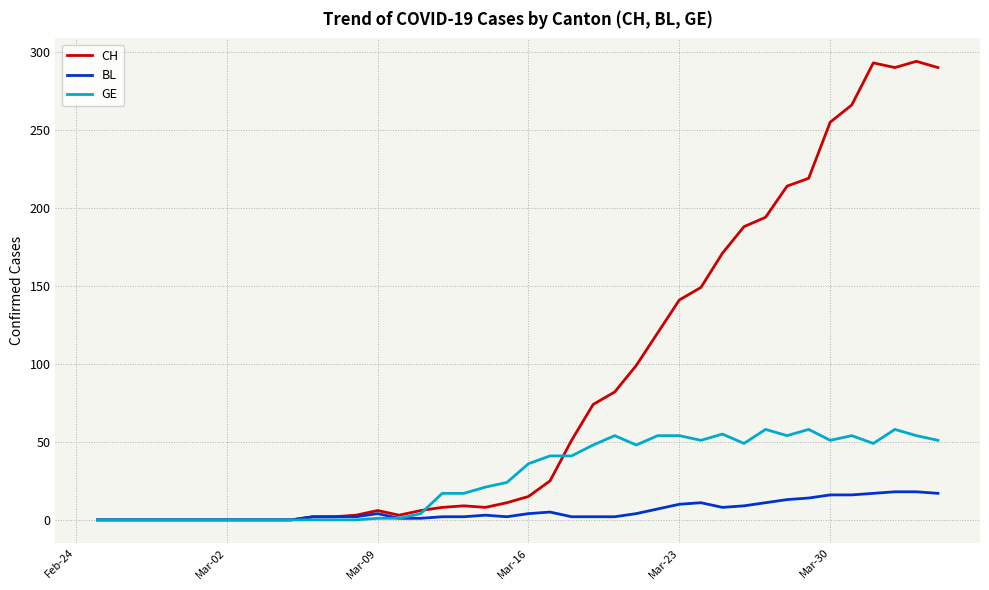

What is the greatest value displayed?

294